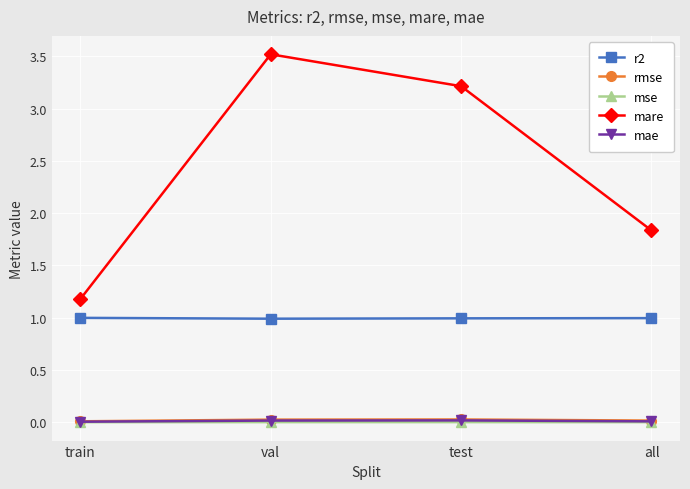

Which series has the largest total across all categories?

mare